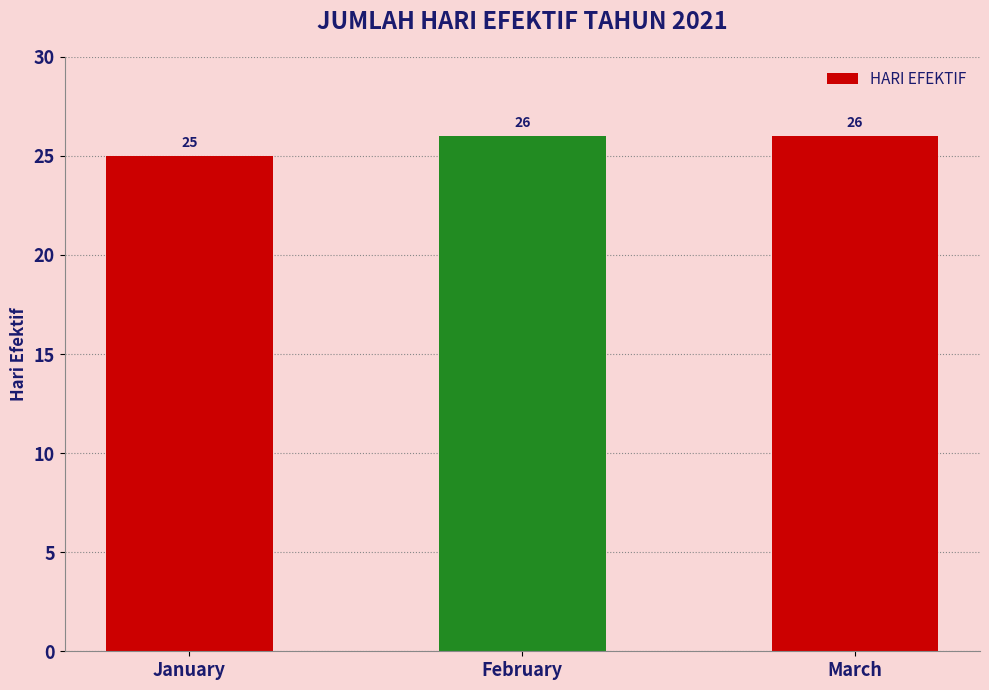

Count the number of data series in this chart.

1